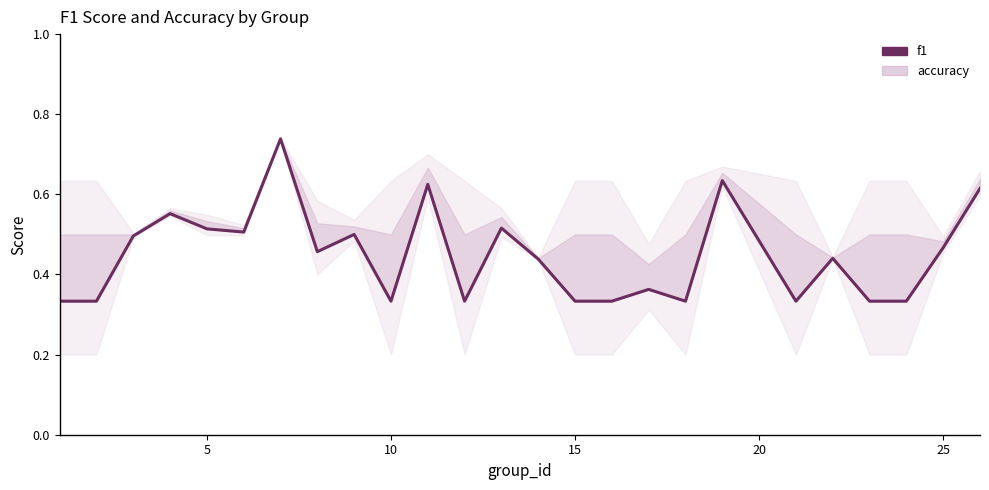

What is the sum of all values?

11.2